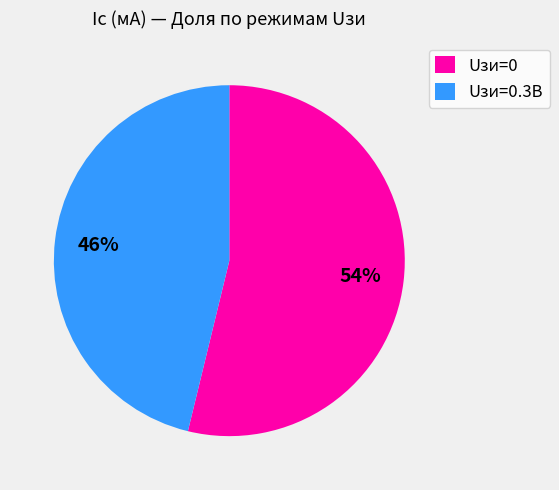

To the nearest percent, what is the average slice percentage?

50%